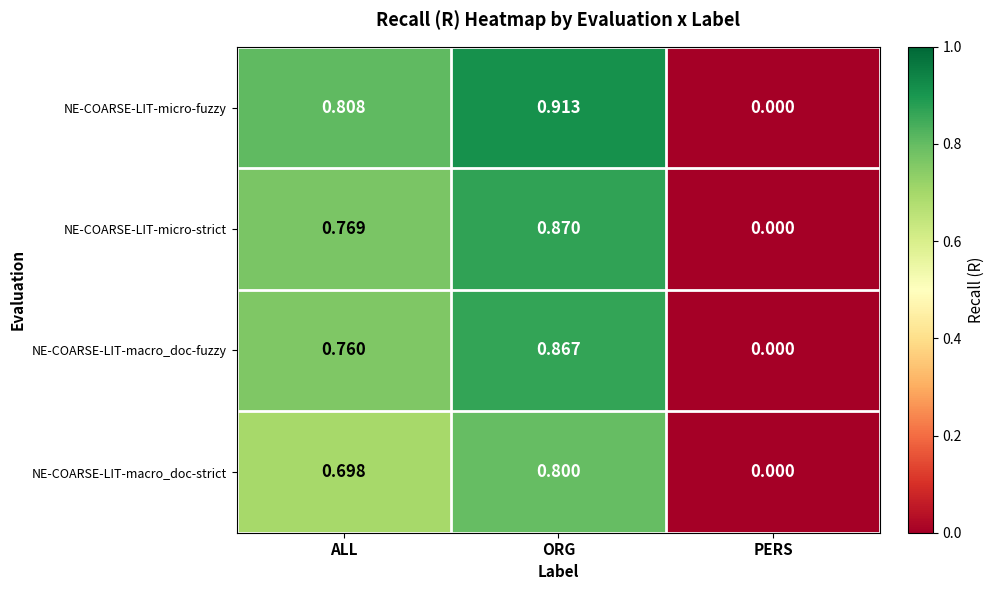

Rank the series by their maximum value, from highest to lowest.

NE-COARSE-LIT-micro-fuzzy, NE-COARSE-LIT-micro-strict, NE-COARSE-LIT-macro_doc-fuzzy, NE-COARSE-LIT-macro_doc-strict